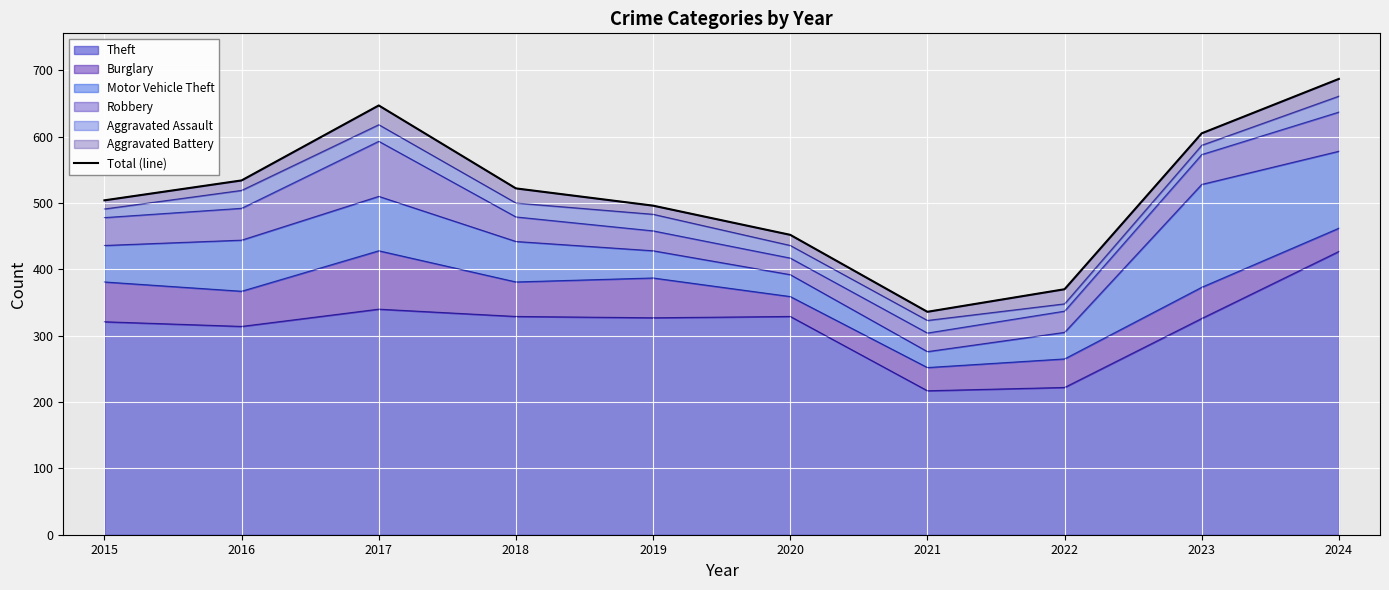

How many points are lower than both their immediate neighbors (excluding endpoints)?

1